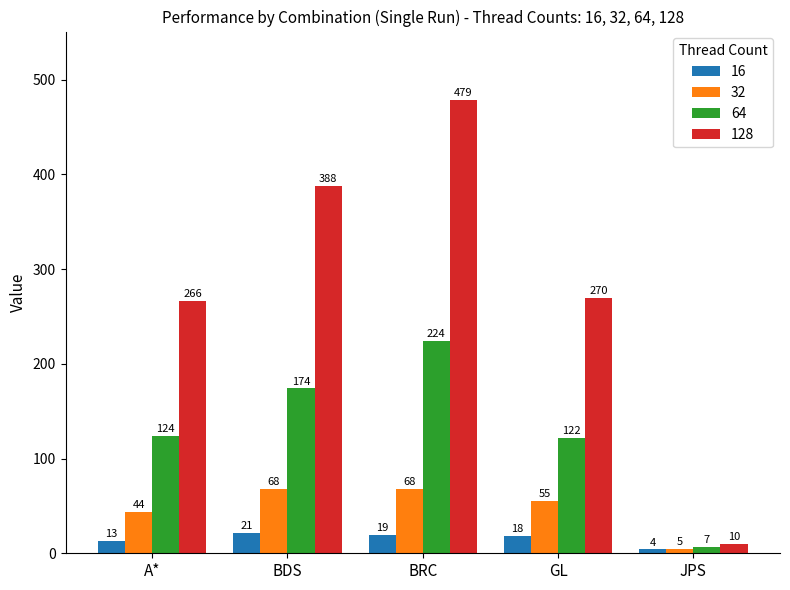

Count the number of categories in the chart.

5